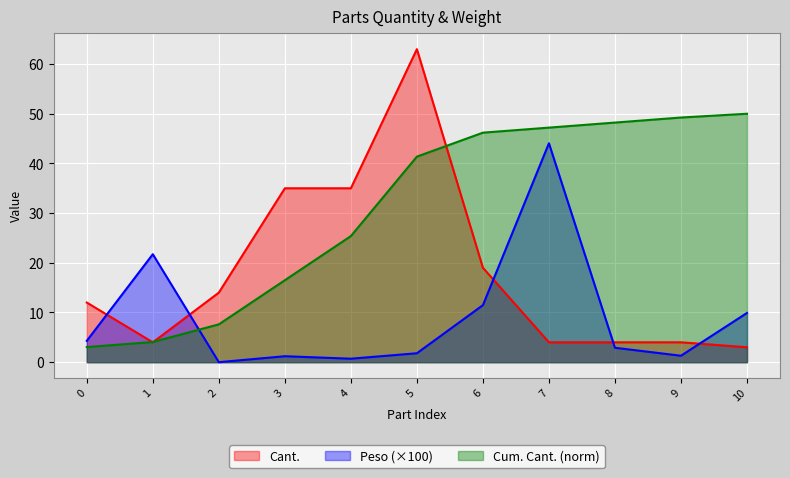

Is it true that Peso equals 2.7 at 5?

False